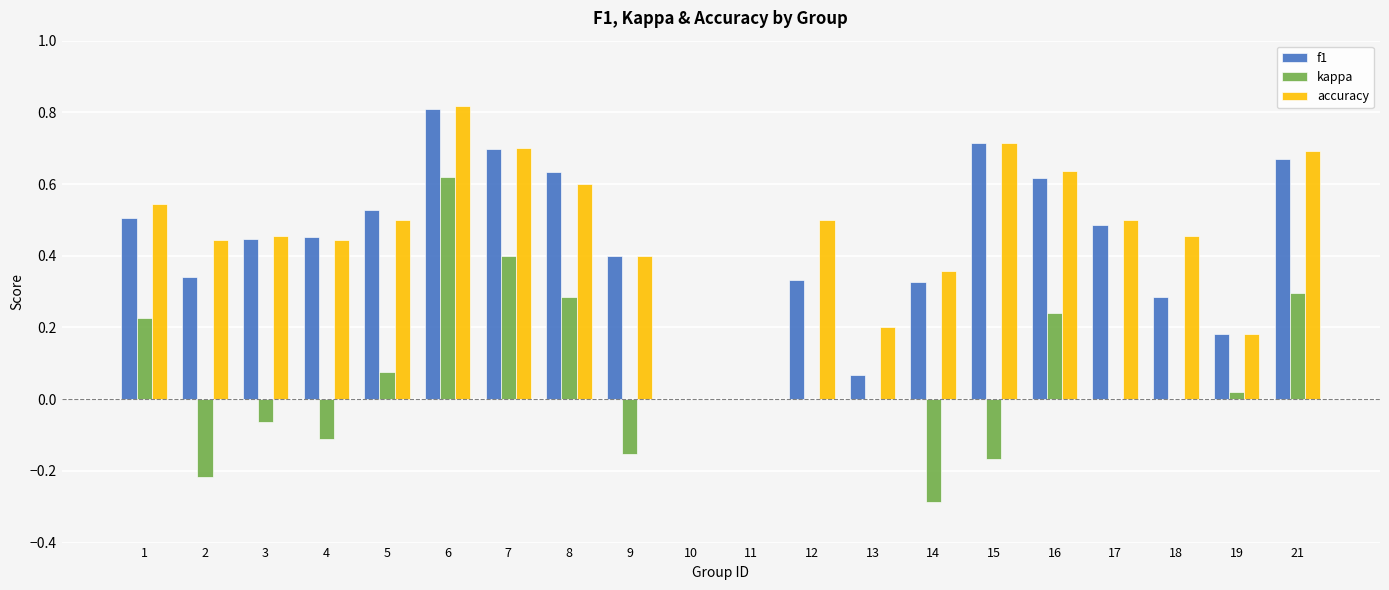

Which category has the highest value across all series?

6